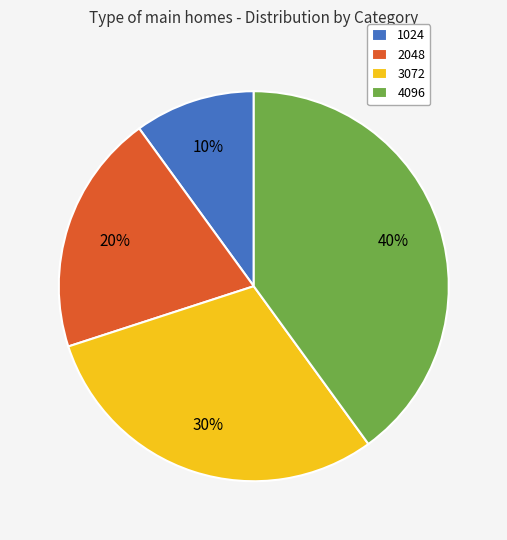

Between 2048 and 1024, which is larger?

2048